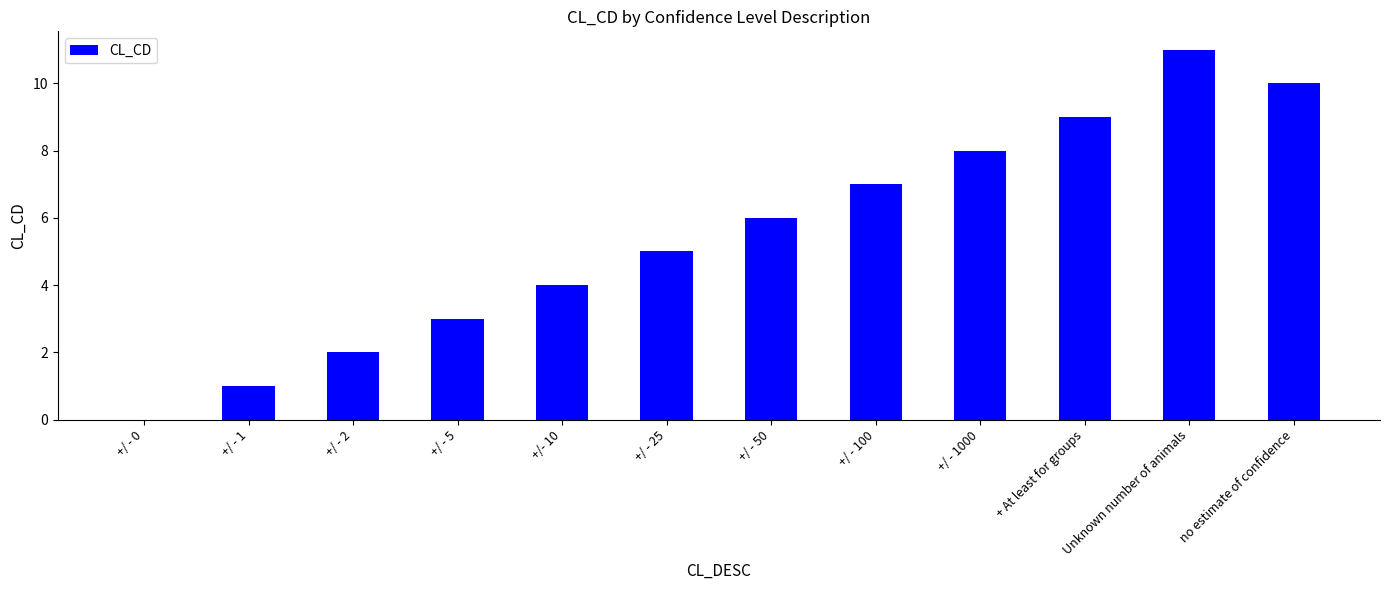

How many series are shown in this chart?

1